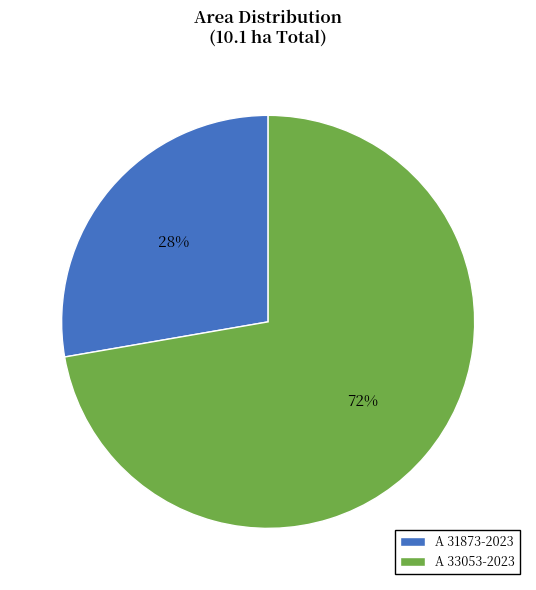

What is the majority slice?

A 33053-2023